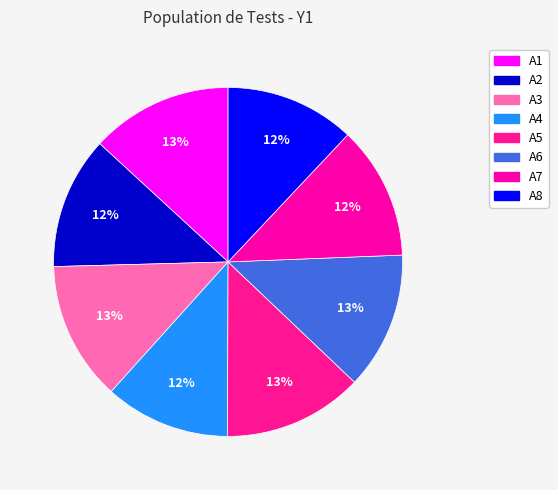

To the nearest percent, what percentage of the pie is A2?

12%